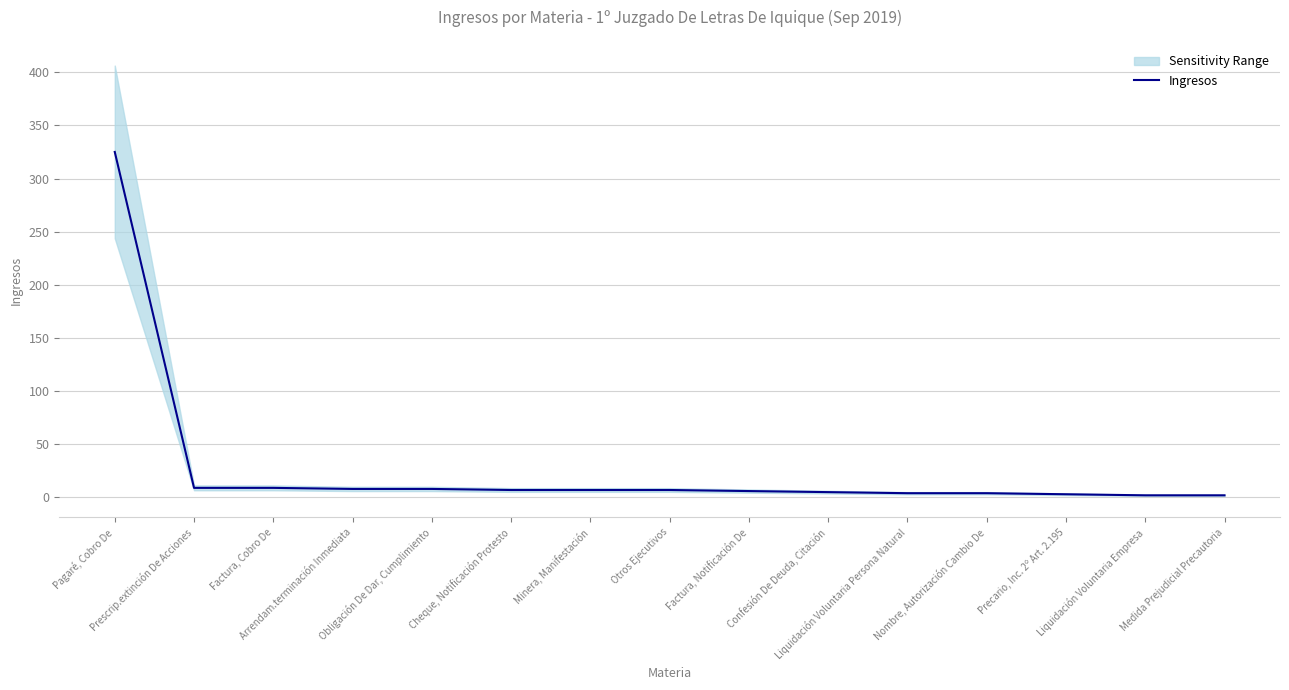

What is the value of the 11th point from the left?

4